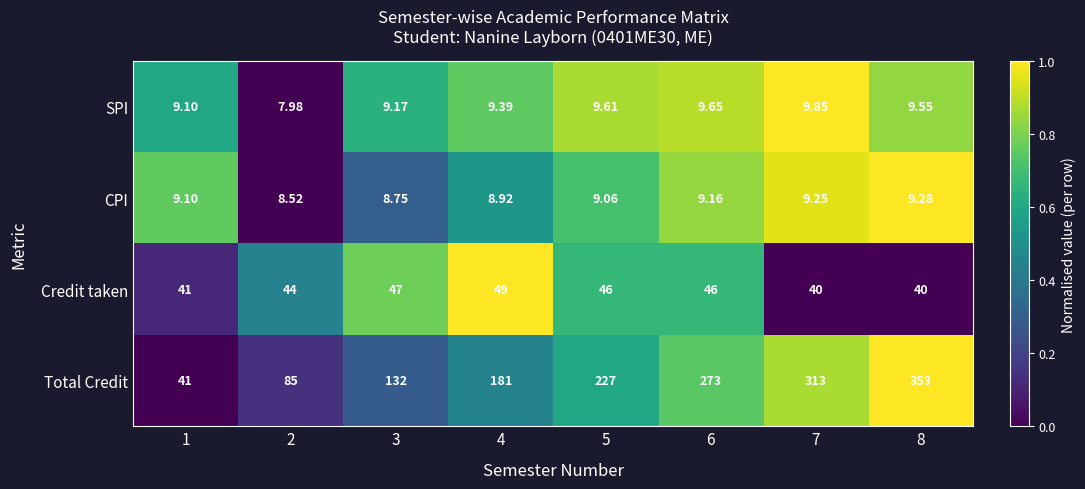

Rank the series at 5 from lowest to highest value.

CPI, SPI, Credit taken, Total Credit